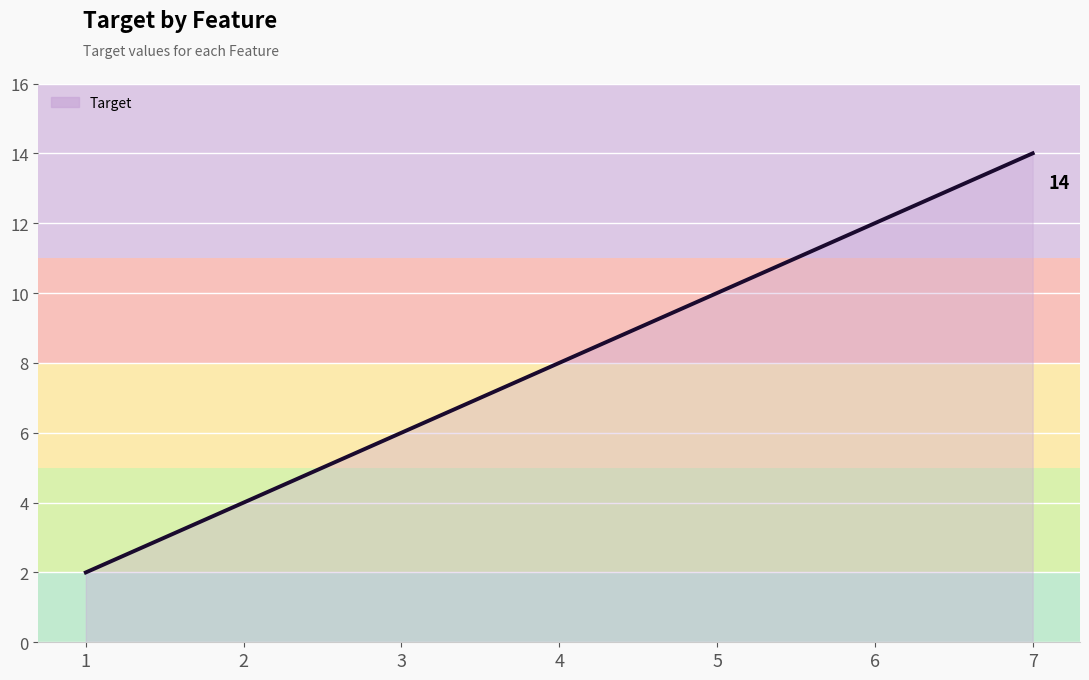

Reading left to right, extract all data points from this chart.

2	4	6	8	10	12	14